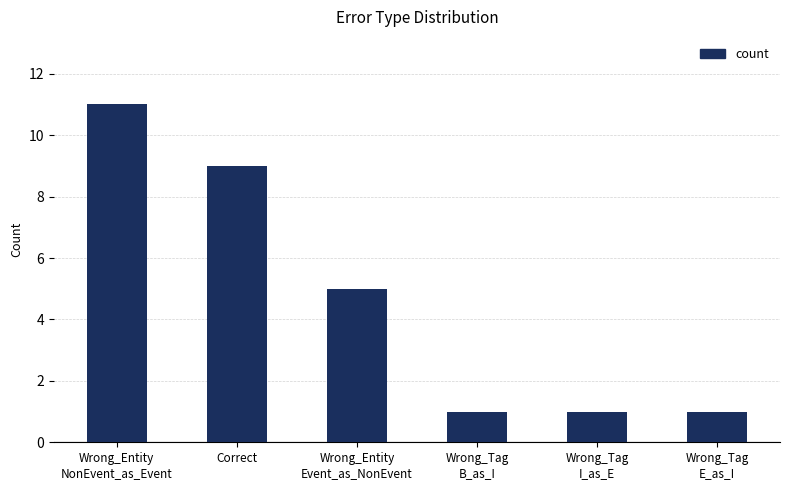

What value does the data have at Wrong_Tag
B_as_I?

1